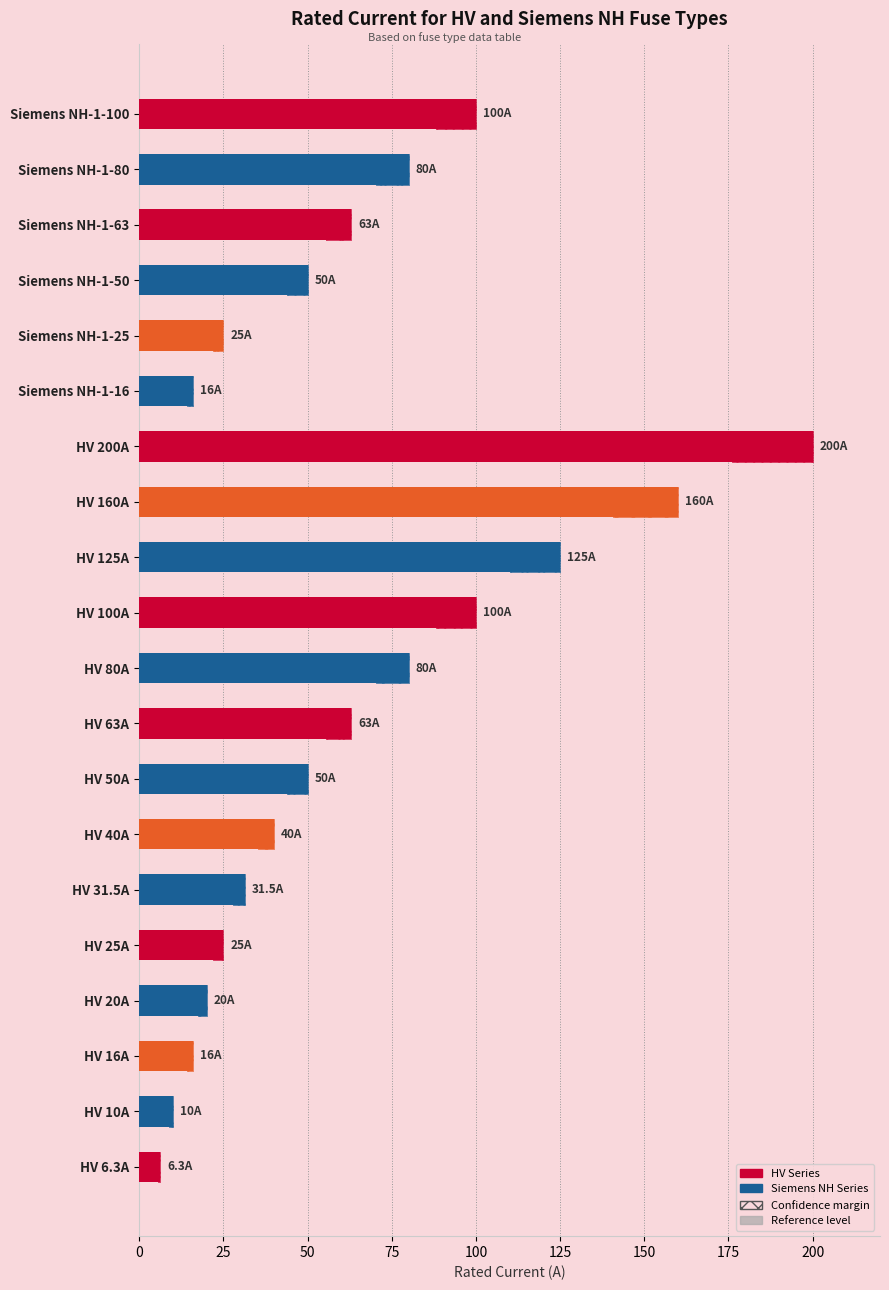

Are the bars grouped side by side (vs. stacked)?

Yes